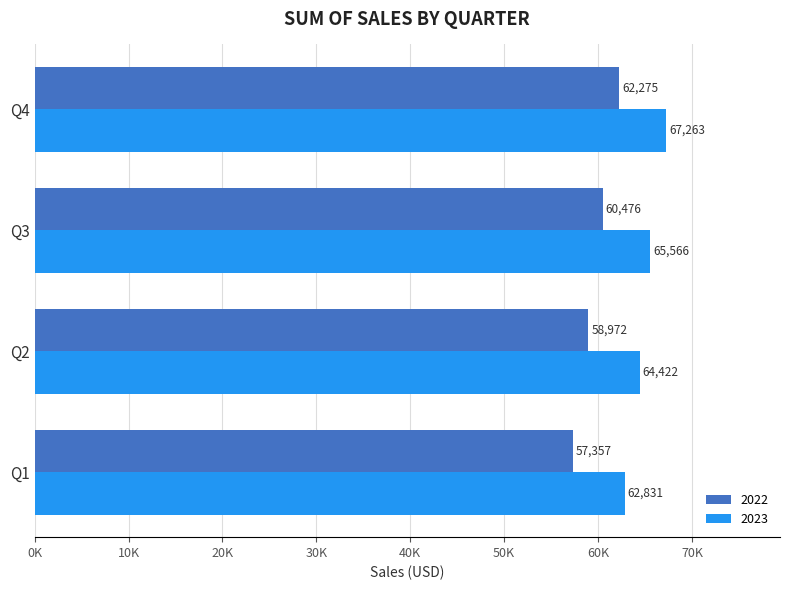

Which series has the largest total across all categories?

2023